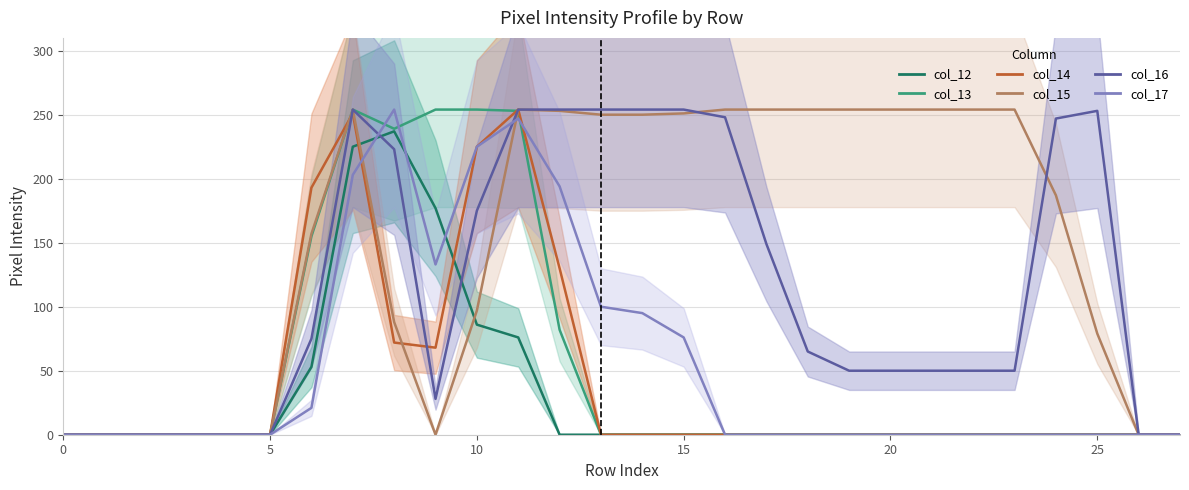

What is the label of the 2nd point from the right?

26